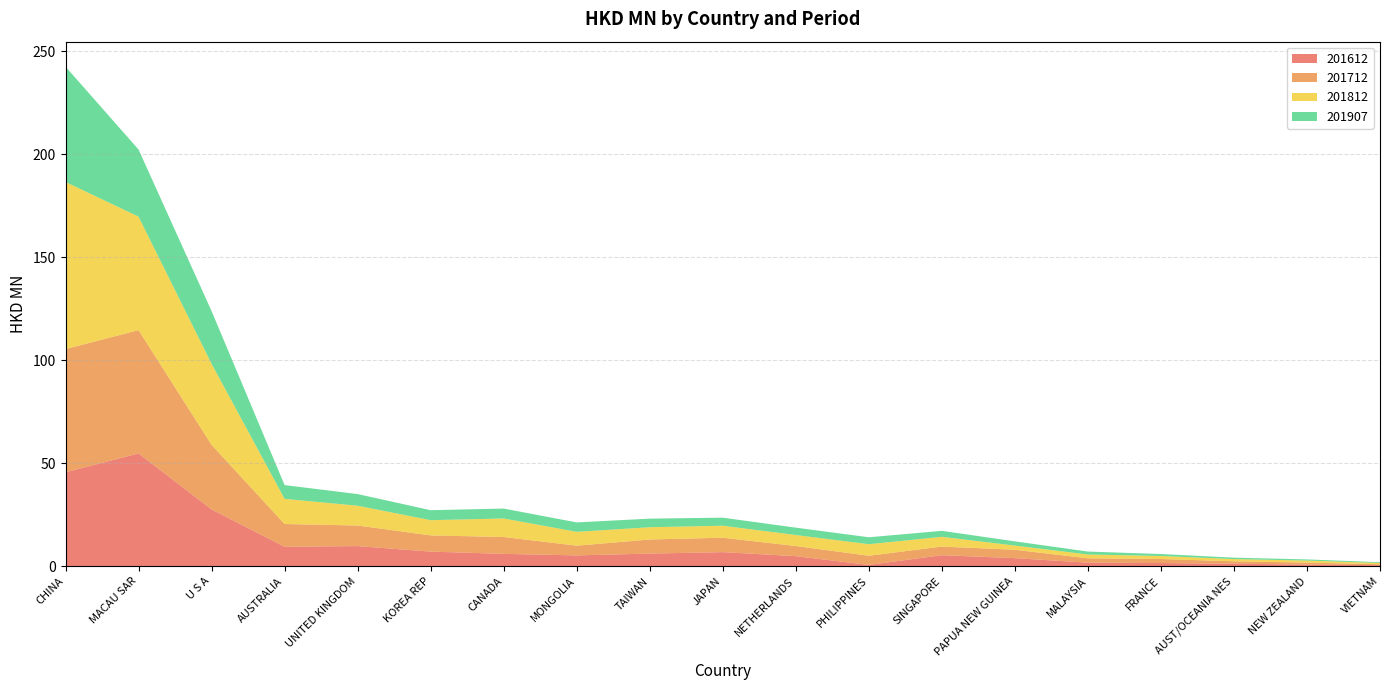

Reading left to right, extract all data points from this chart.

201612: CHINA=45.6	MACAU SAR=54.8	U S A=27.6	AUSTRALIA=9.5	UNITED KINGDOM=9.8	KOREA REP=7.1	CANADA=6.0	MONGOLIA=5.3	TAIWAN=6.1	JAPAN=6.8	NETHERLANDS=4.9	PHILIPPINES=0.6	SINGAPORE=5.4	PAPUA NEW GUINEA=3.9	MALAYSIA=1.7	FRANCE=1.5	AUST/OCEANIA NES=1.2	NEW ZEALAND=0.8	VIETNAM=0.5
201712: CHINA=59.8	MACAU SAR=59.9	U S A=31.3	AUSTRALIA=11.0	UNITED KINGDOM=10.0	KOREA REP=7.9	CANADA=8.2	MONGOLIA=4.7	TAIWAN=6.8	JAPAN=7.0	NETHERLANDS=4.9	PHILIPPINES=4.4	SINGAPORE=4.2	PAPUA NEW GUINEA=4.1	MALAYSIA=2.1	FRANCE=2.0	AUST/OCEANIA NES=1.2	NEW ZEALAND=1.0	VIETNAM=0.5
201812: CHINA=81.2	MACAU SAR=55.1	U S A=39.4	AUSTRALIA=12.2	UNITED KINGDOM=9.6	KOREA REP=7.4	CANADA=9.0	MONGOLIA=6.7	TAIWAN=6.0	JAPAN=5.8	NETHERLANDS=5.4	PHILIPPINES=5.6	SINGAPORE=4.7	PAPUA NEW GUINEA=2.0	MALAYSIA=1.9	FRANCE=1.5	AUST/OCEANIA NES=1.1	NEW ZEALAND=1.0	VIETNAM=0.6
201907: CHINA=56.0	MACAU SAR=32.6	U S A=25.6	AUSTRALIA=6.7	UNITED KINGDOM=5.7	KOREA REP=4.8	CANADA=4.8	MONGOLIA=4.6	TAIWAN=4.2	JAPAN=3.9	NETHERLANDS=3.6	PHILIPPINES=3.4	SINGAPORE=2.9	PAPUA NEW GUINEA=2.0	MALAYSIA=1.4	FRANCE=0.9	AUST/OCEANIA NES=0.7	NEW ZEALAND=0.5	VIETNAM=0.4